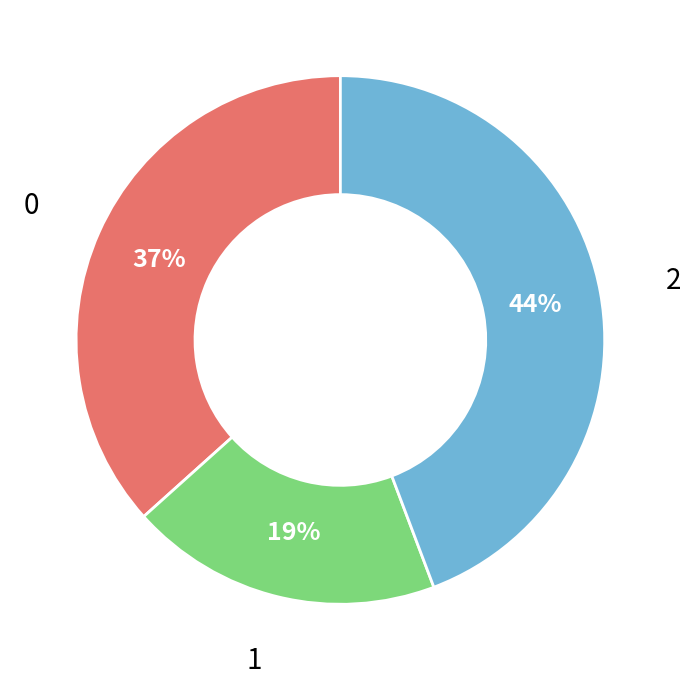

Is there any slice that represents more than half of the pie?

No